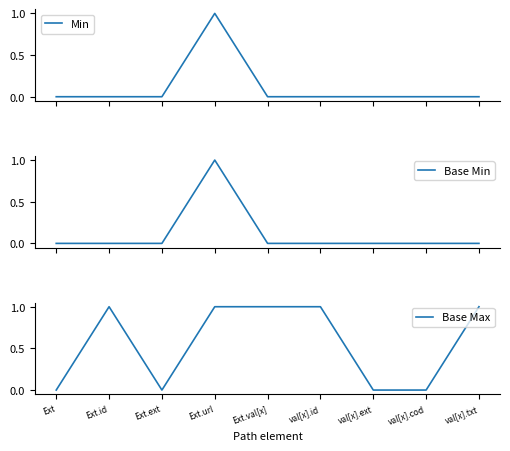

How many Min values are between 0 and 1?

9